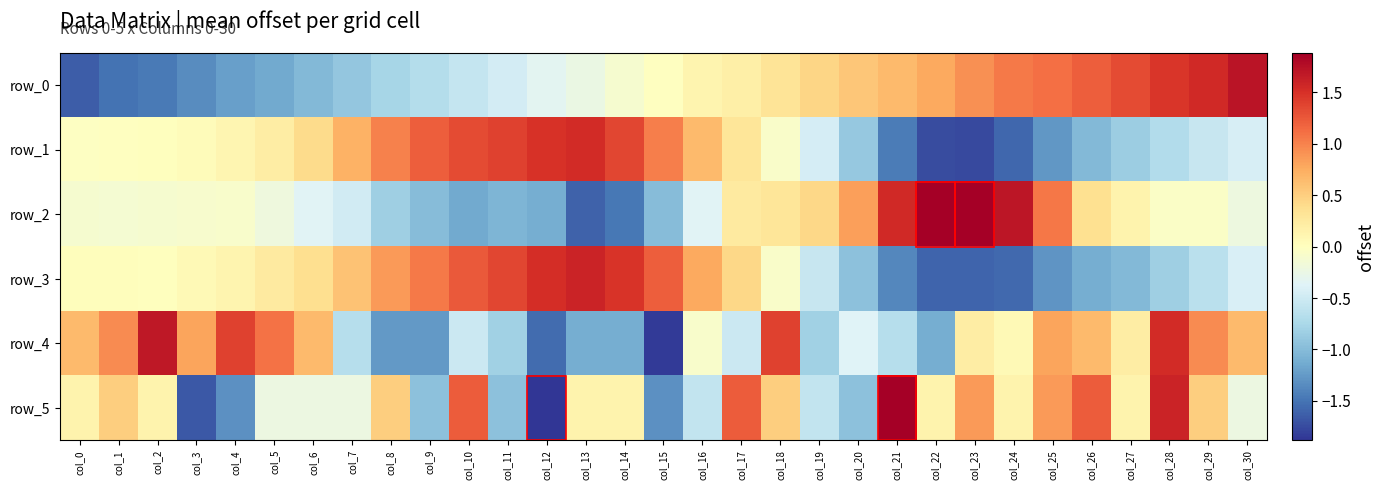

At col_10, list the series in order from largest to smallest.

row_1, row_3, row_5, row_4, row_0, row_2